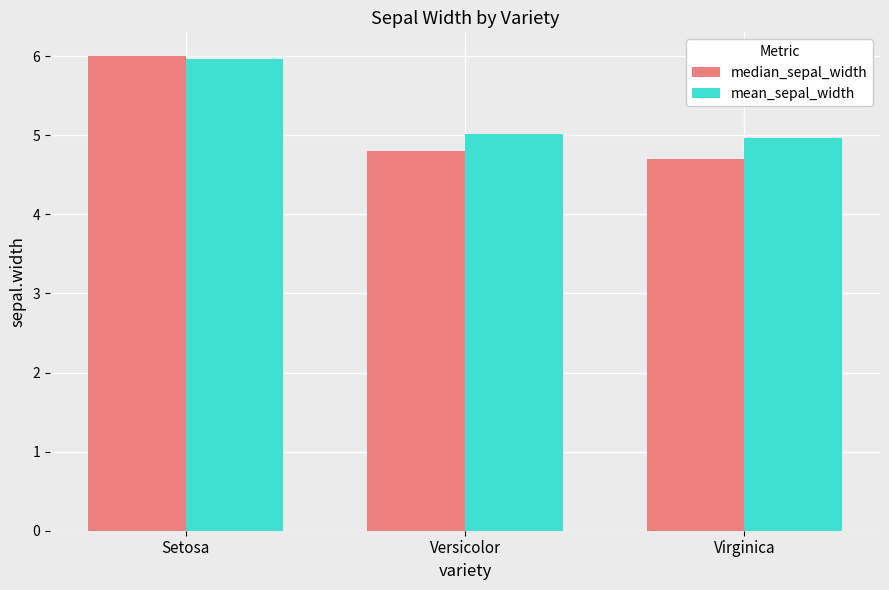

What is the difference between the highest and lowest values at Versicolor?

0.2